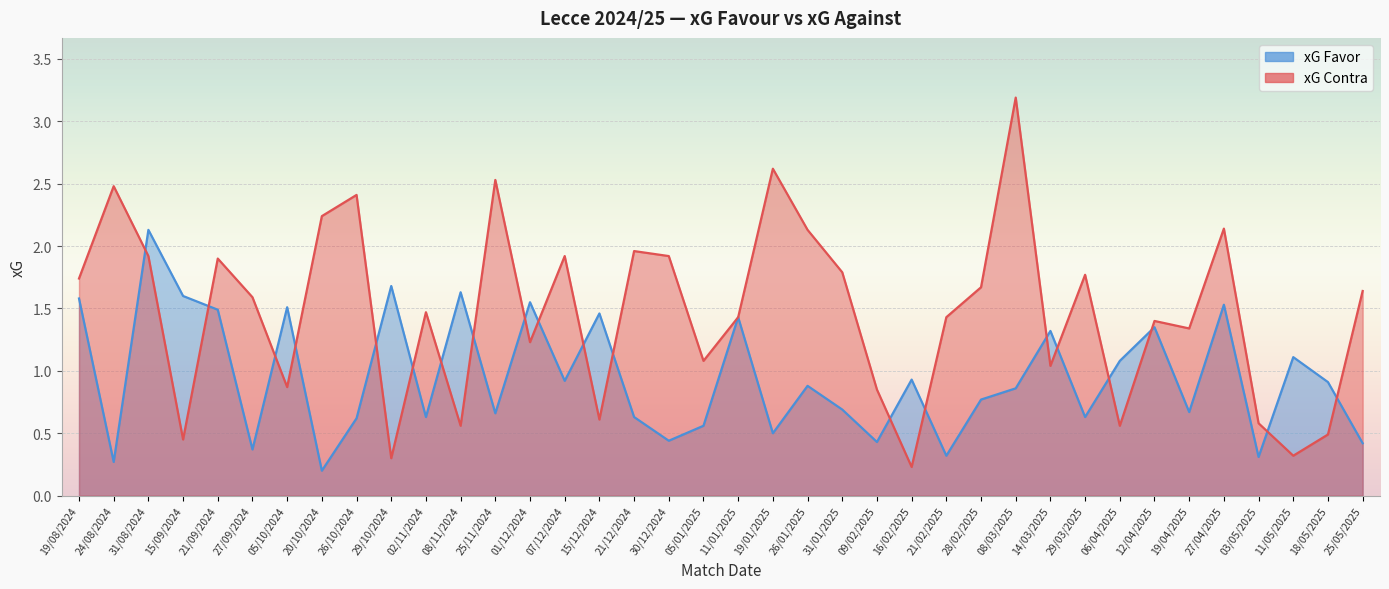

Which category has the highest value in the xG Contra series?

08/03/2025